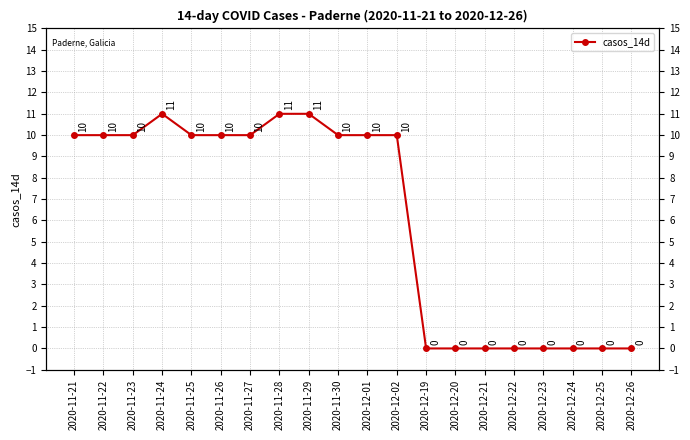

What is the sum of all values?

123